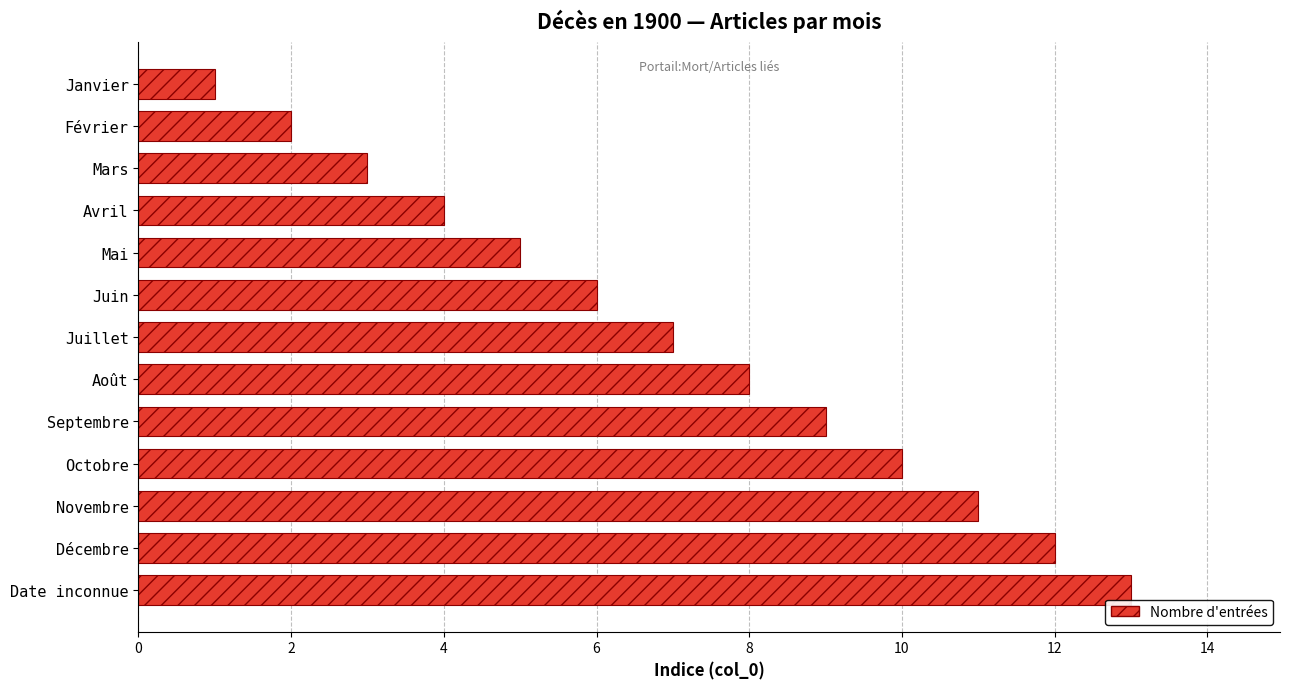

Rank the categories by value from lowest to highest.

Janvier, Février, Mars, Avril, Mai, Juin, Juillet, Août, Septembre, Octobre, Novembre, Décembre, Date inconnue